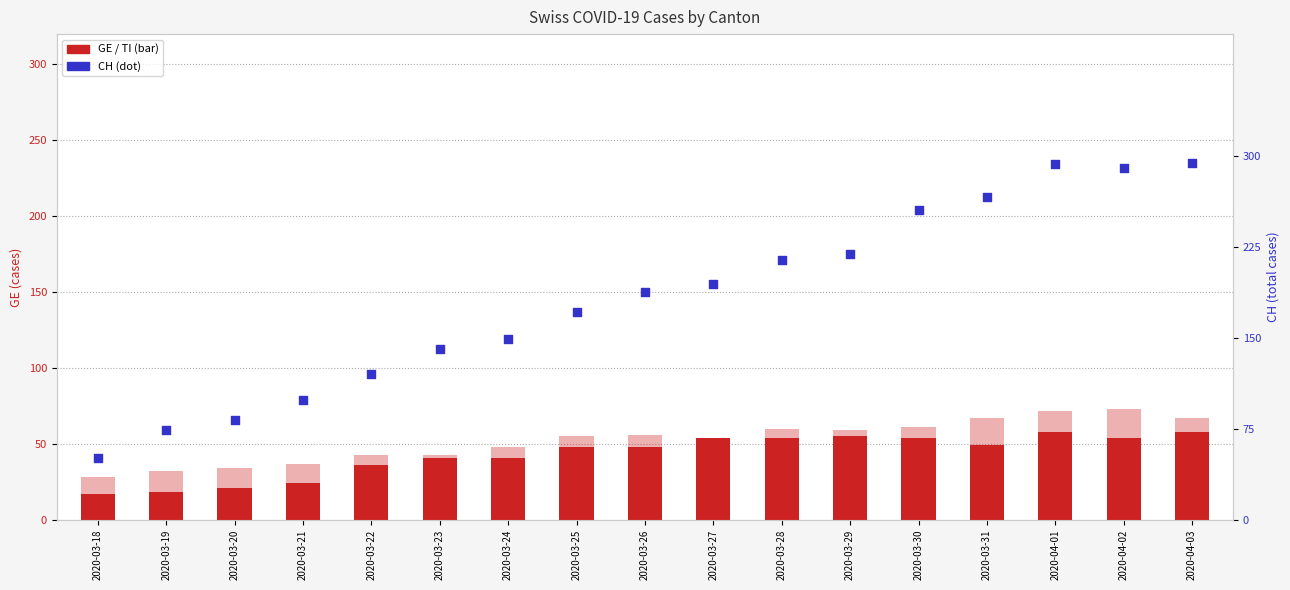

Which series contains the lowest Y value?

GE (count)